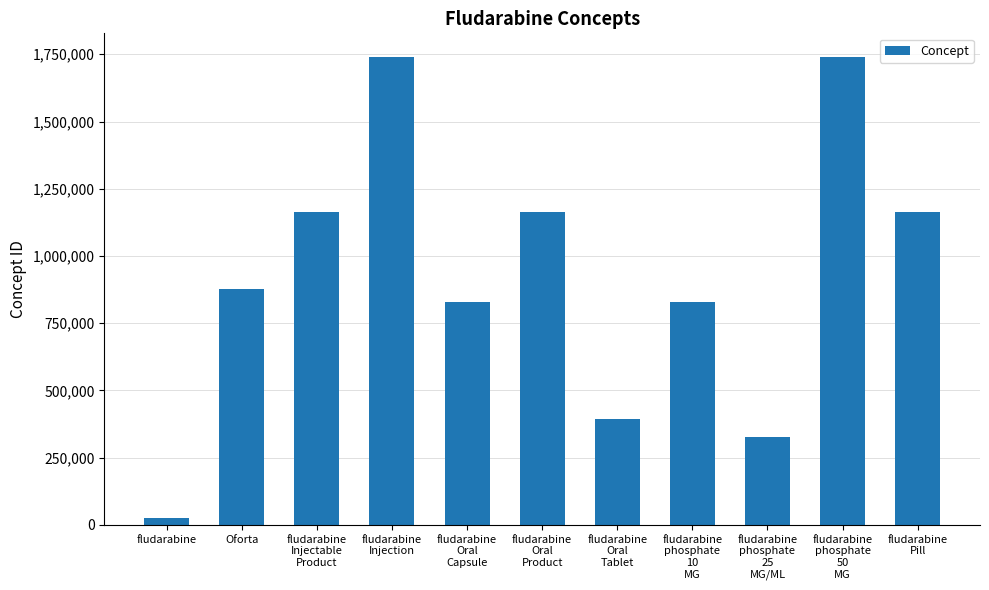

What is the label of the 1st bar from the left?

fludarabine